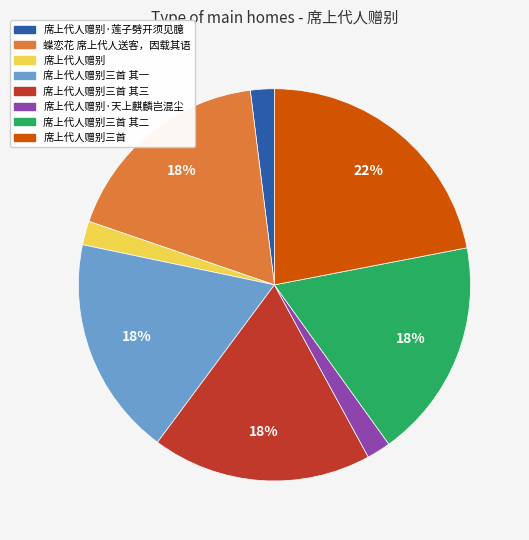

Approximately how many times larger is the value at 席上代人赠别三首 其三 compared to 席上代人赠别三首 其一?

1.0